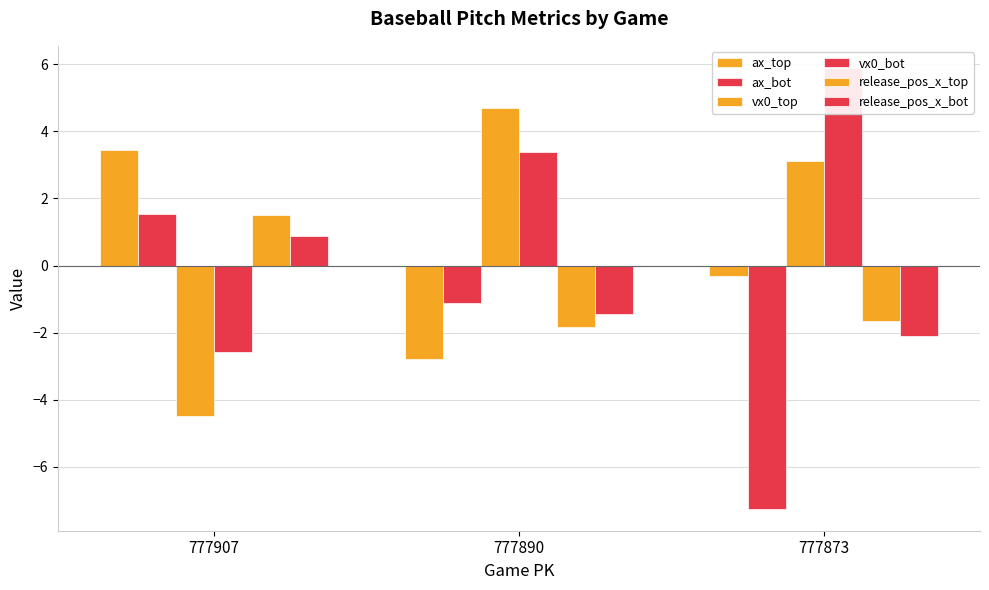

What is the sum of the ax_top values at 777890 and 777907?

0.7